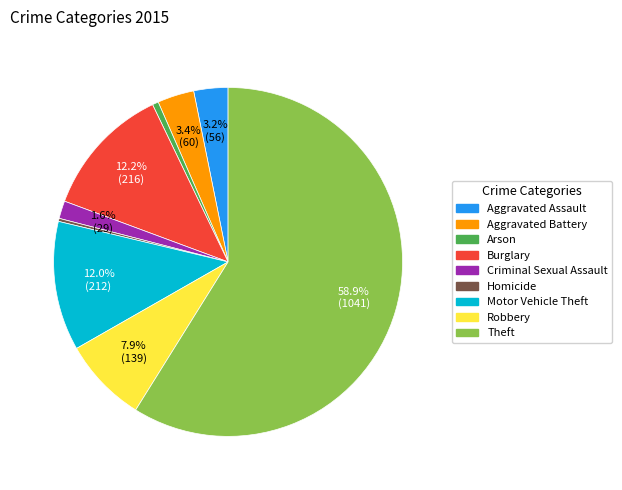

To the nearest percent, what is the average slice percentage?

11%